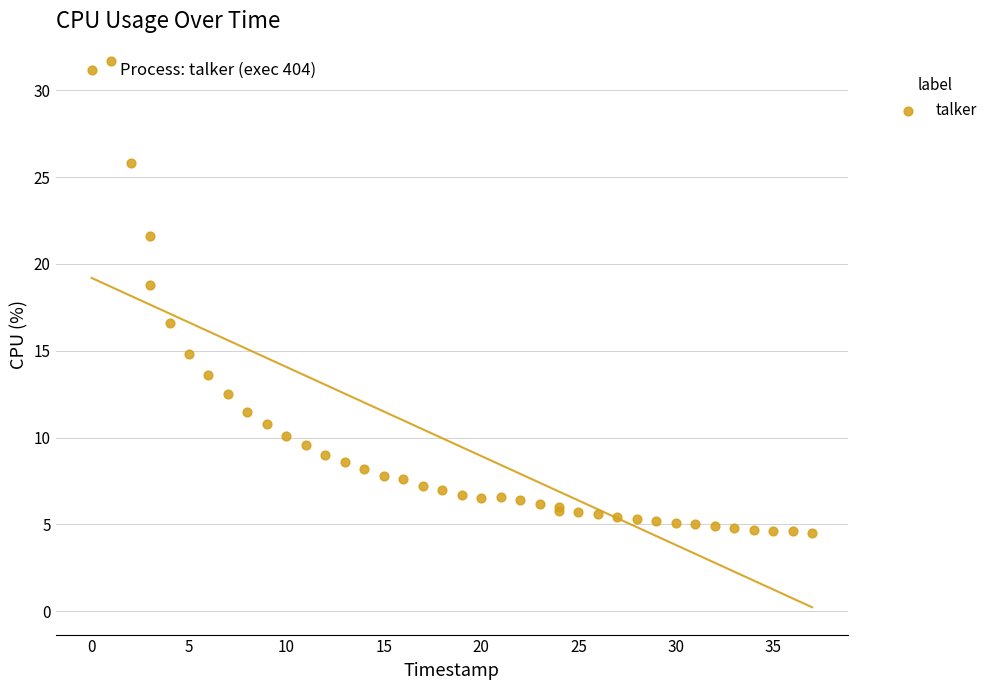

What Y value in the scatter plot is closest to 18?

18.8